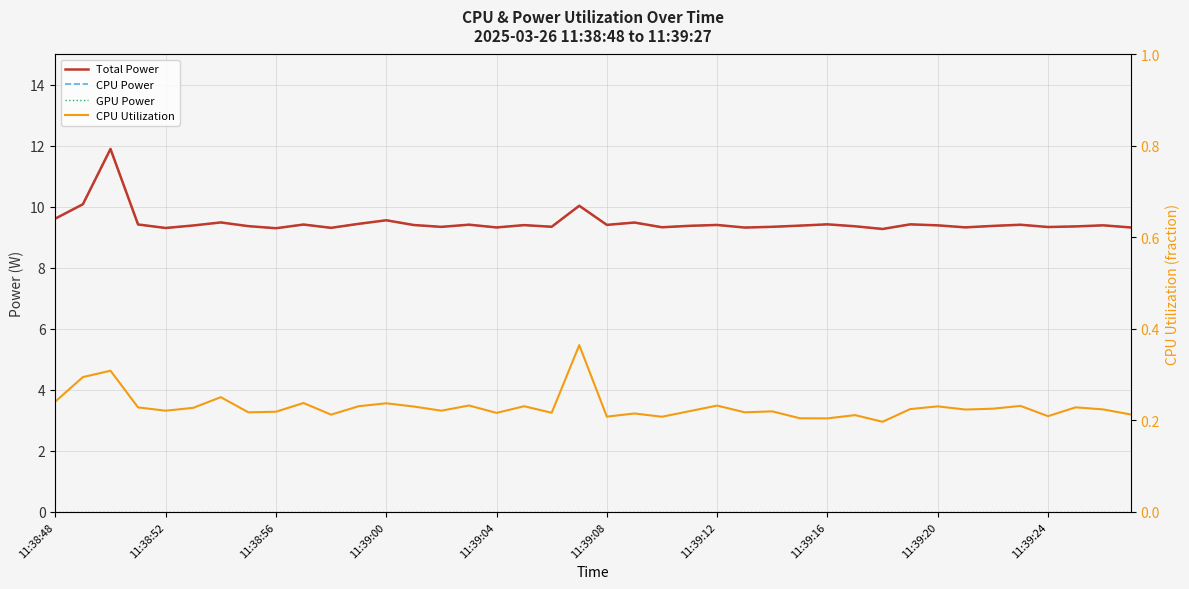

What is the greatest value displayed?

11.9